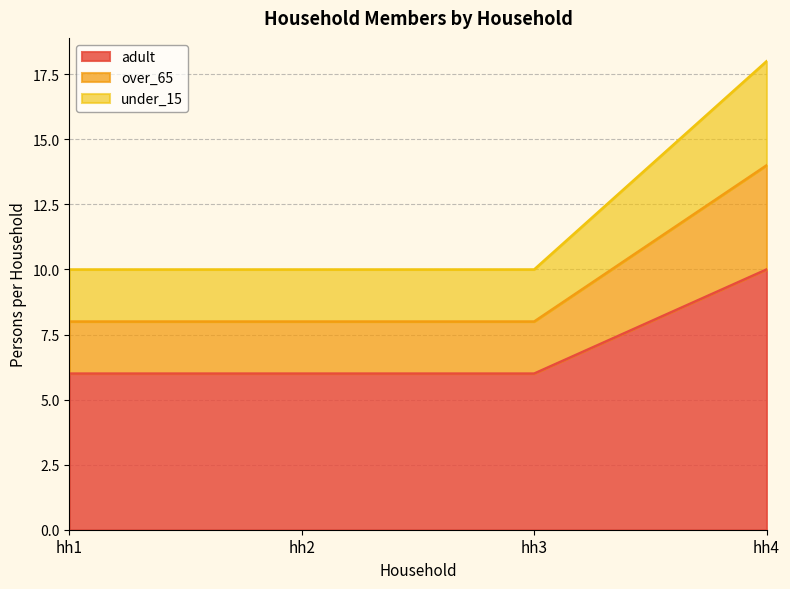

Which series has the widest spread of values?

under_15